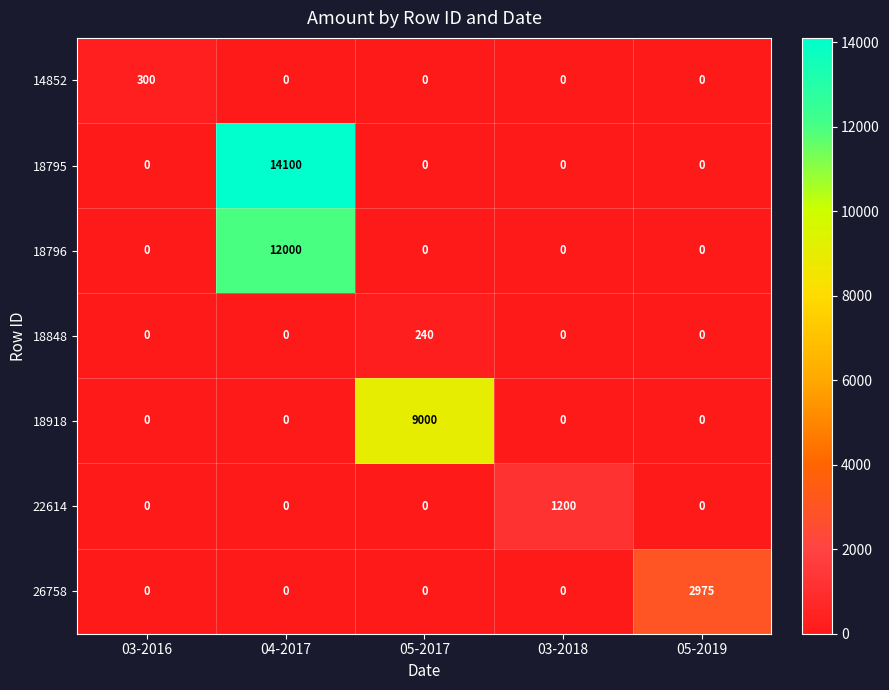

What is the average value of the 18795 series?

2820